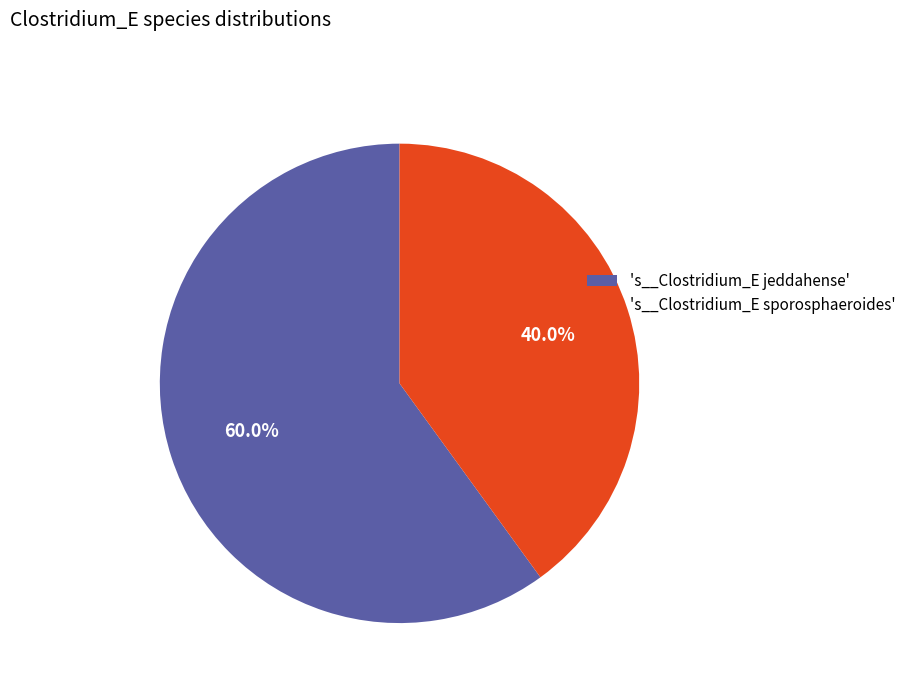

How many segments does this pie chart have?

2